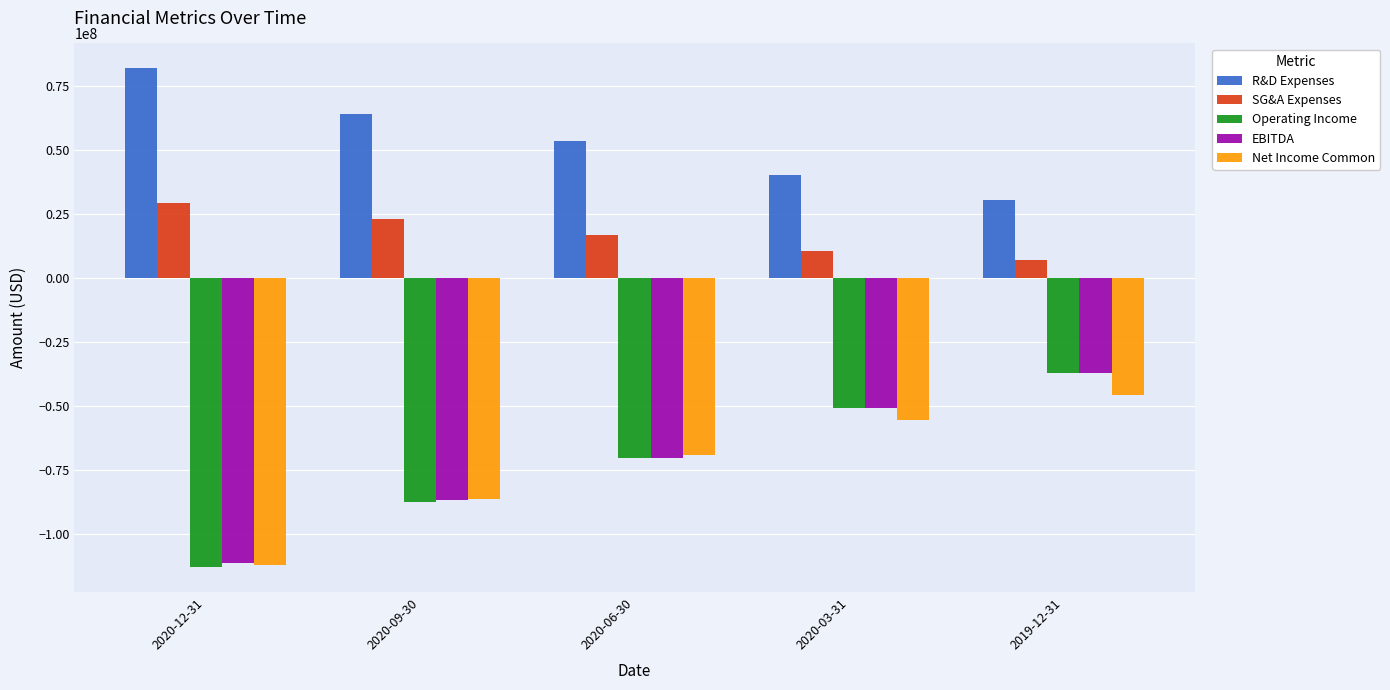

What is the value of the SG&A Expenses bar at the 2nd from the left?

23043000